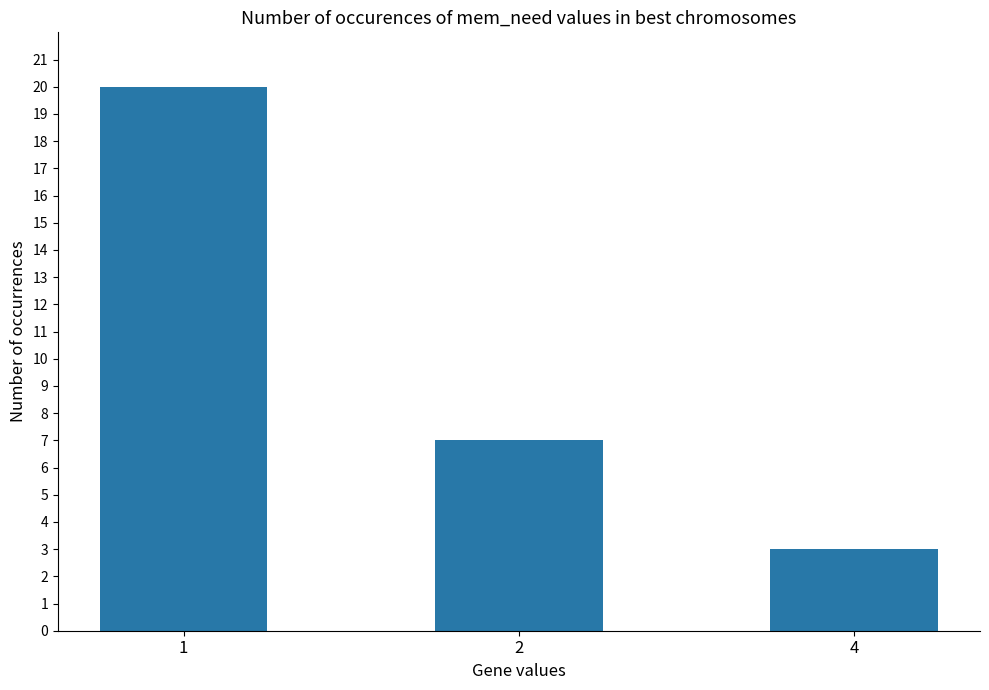

How many series are shown in this chart?

1